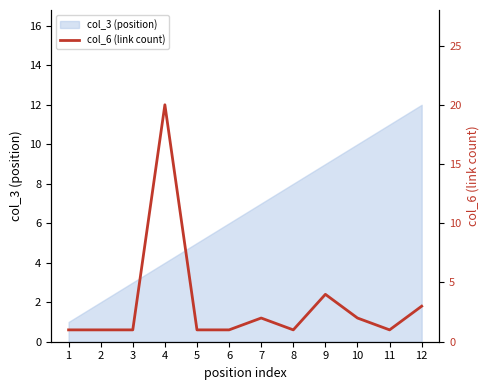

Approximately how many times larger is the value at 6 compared to 5?

1.0